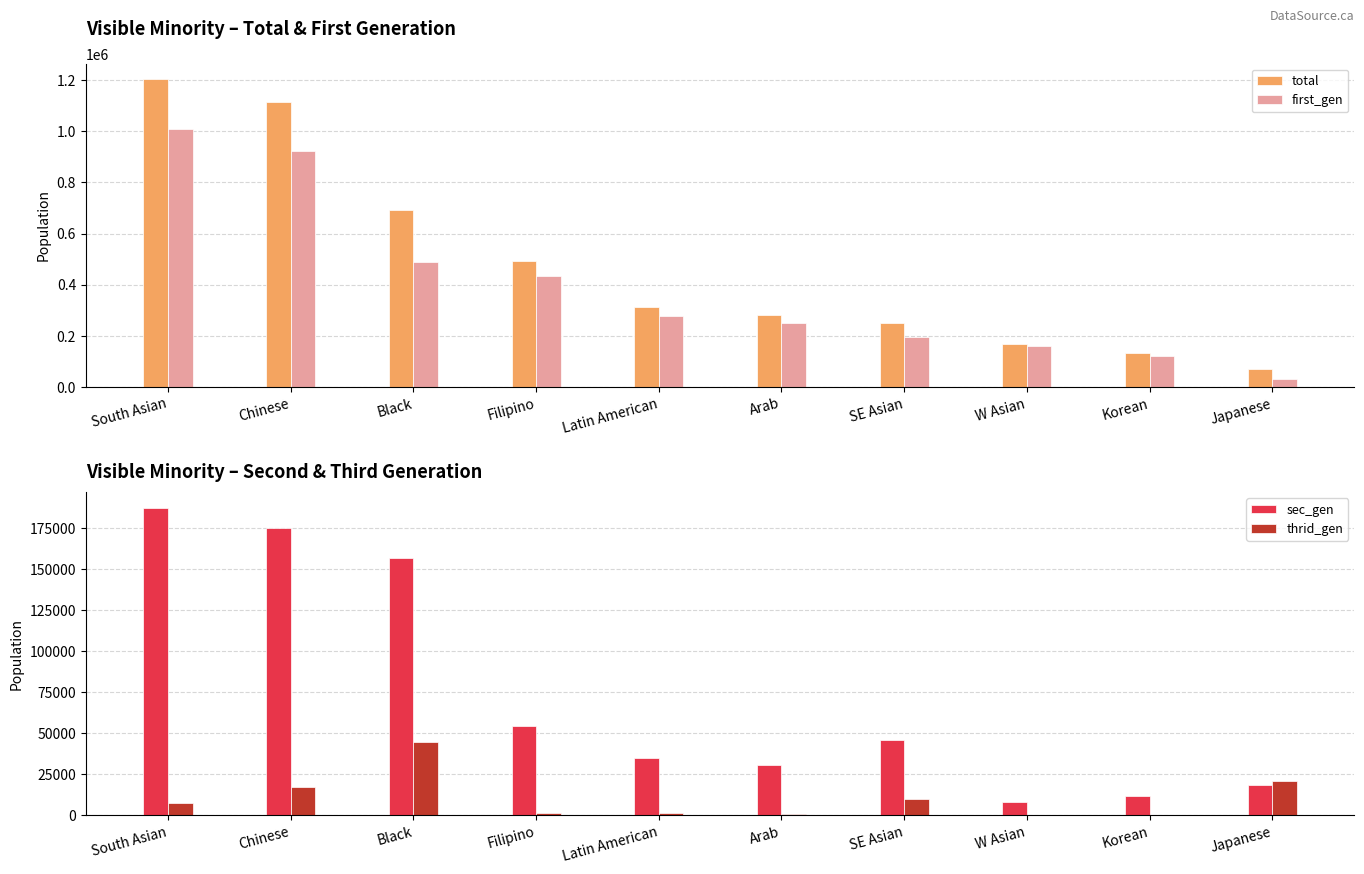

What is the minimum value for total?

69860